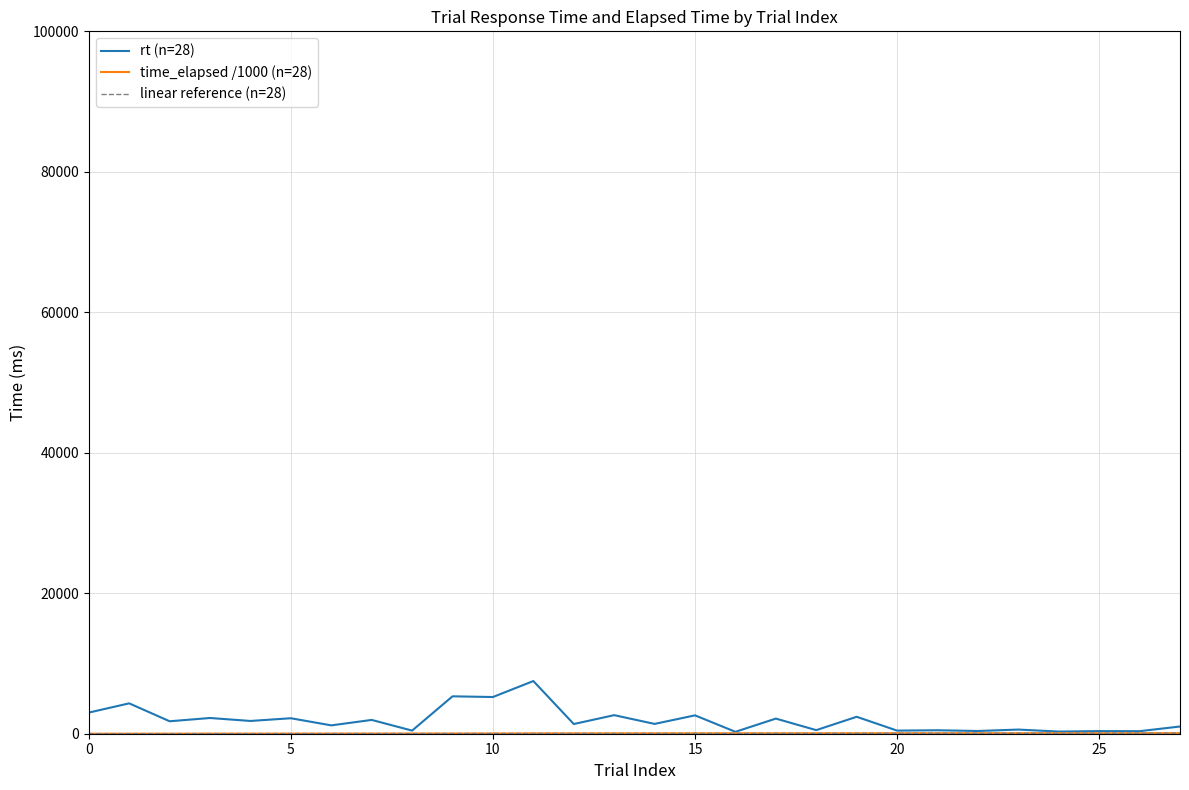

What is the maximum value shown in the chart?

7499.8